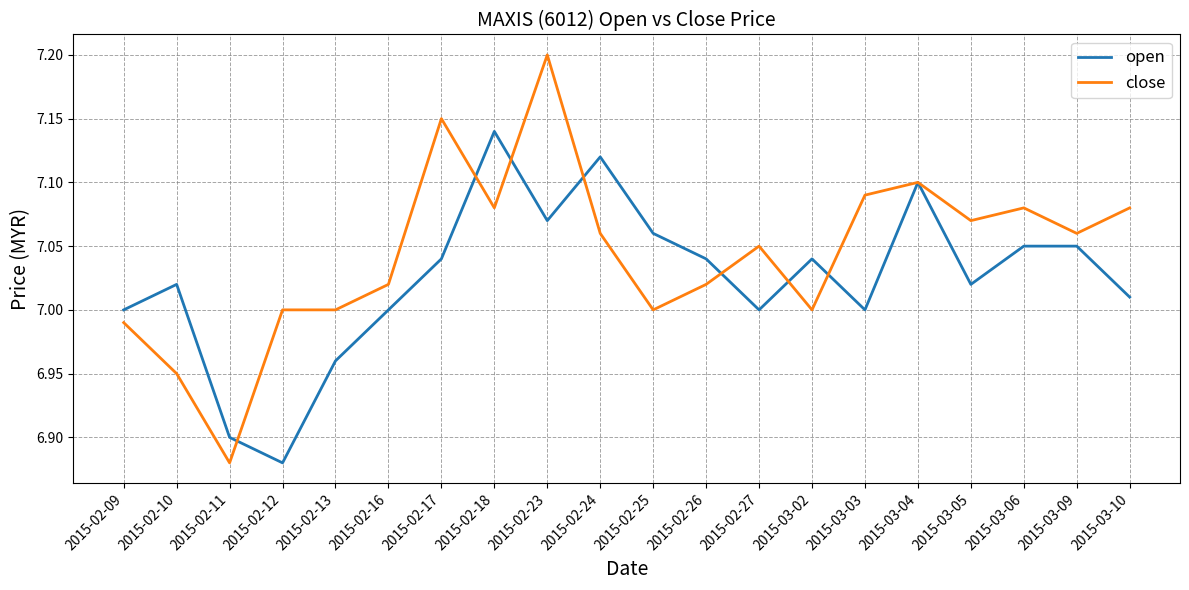

True or false: open and close cross at least once.

True